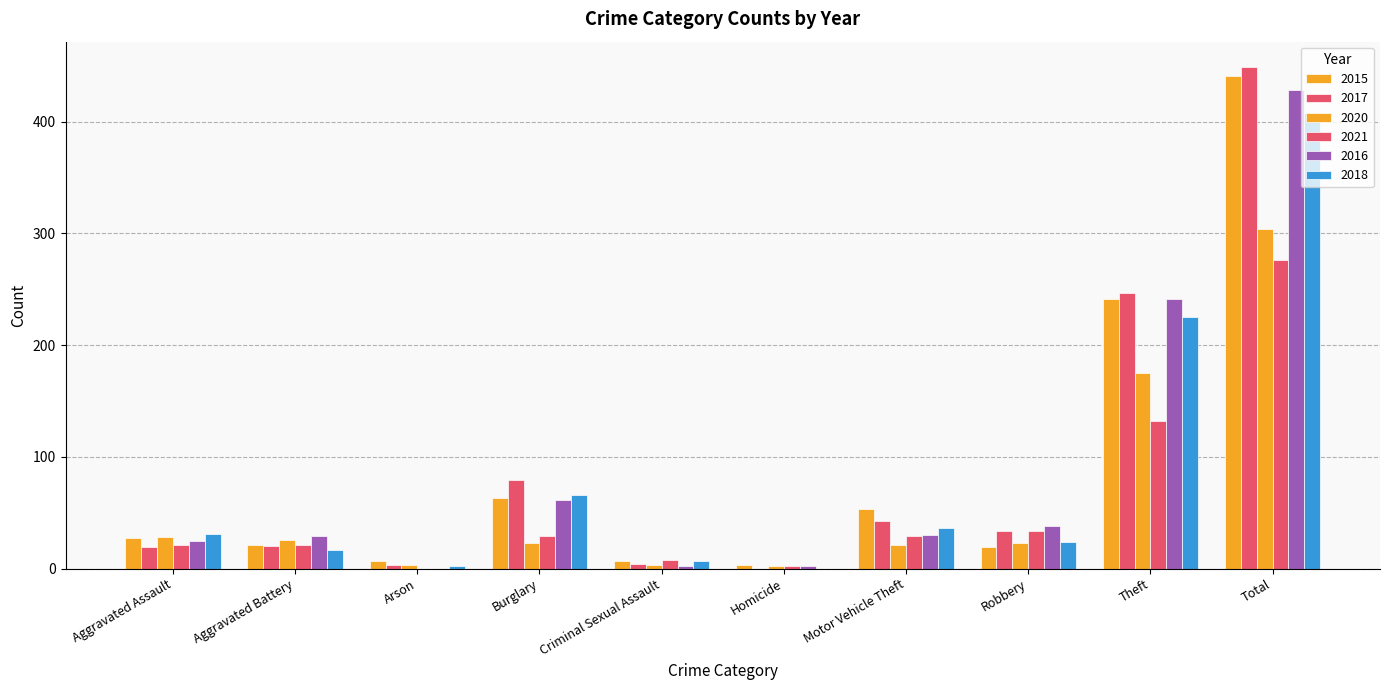

Reading left to right, extract all data points from this chart.

2015: Aggravated Assault=27	Aggravated Battery=21	Arson=7	Burglary=63	Criminal Sexual Assault=7	Homicide=3	Motor Vehicle Theft=53	Robbery=19	Theft=241	Total=441
2017: Aggravated Assault=19	Aggravated Battery=20	Arson=3	Burglary=79	Criminal Sexual Assault=4	Homicide=0	Motor Vehicle Theft=43	Robbery=34	Theft=247	Total=449
2020: Aggravated Assault=28	Aggravated Battery=26	Arson=3	Burglary=23	Criminal Sexual Assault=3	Homicide=2	Motor Vehicle Theft=21	Robbery=23	Theft=175	Total=304
2021: Aggravated Assault=21	Aggravated Battery=21	Arson=0	Burglary=29	Criminal Sexual Assault=8	Homicide=2	Motor Vehicle Theft=29	Robbery=34	Theft=132	Total=276
2016: Aggravated Assault=25	Aggravated Battery=29	Arson=0	Burglary=61	Criminal Sexual Assault=2	Homicide=2	Motor Vehicle Theft=30	Robbery=38	Theft=241	Total=428
2018: Aggravated Assault=31	Aggravated Battery=17	Arson=2	Burglary=66	Criminal Sexual Assault=7	Homicide=0	Motor Vehicle Theft=36	Robbery=24	Theft=225	Total=408